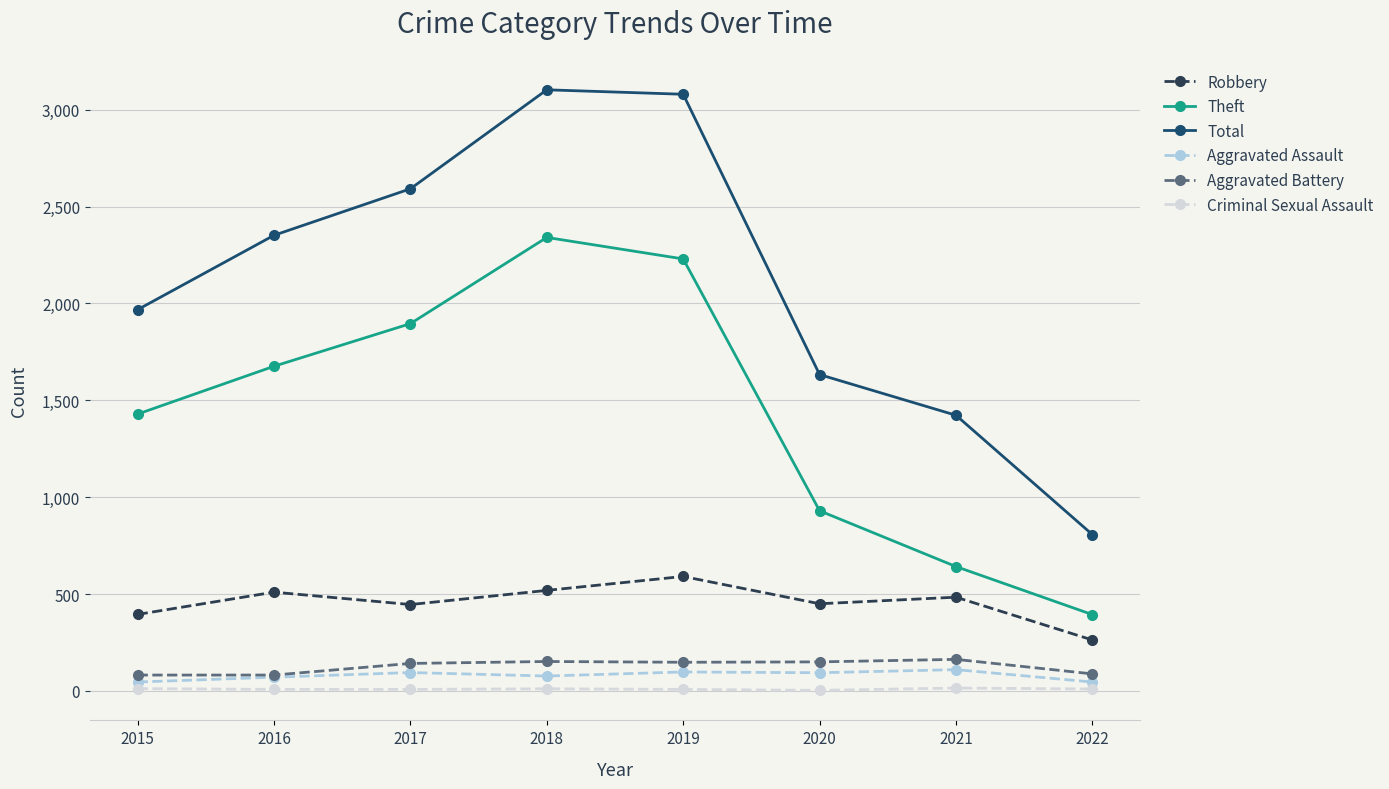

In Robbery, how many points are lower than both neighbors (excluding endpoints)?

2